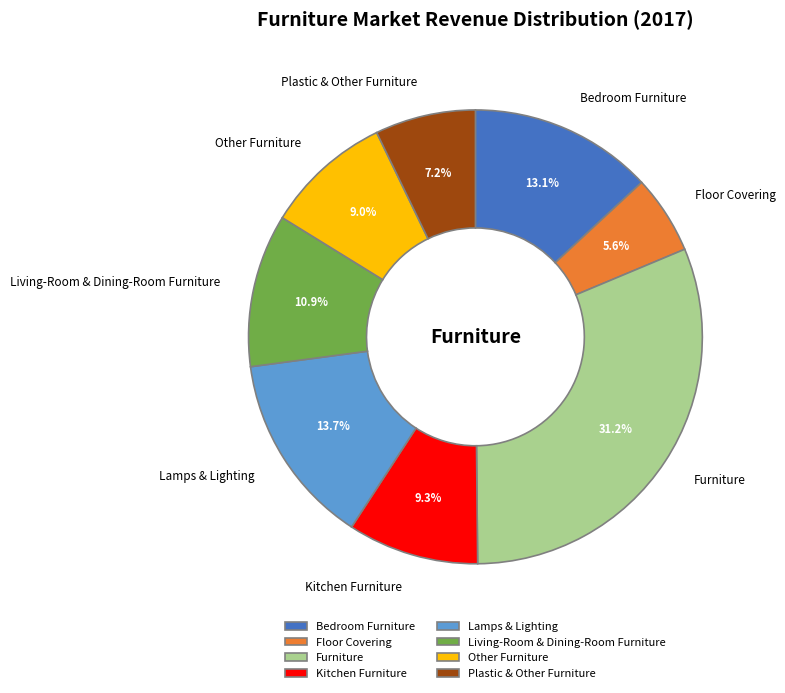

What percentage is NOT represented by Floor Covering?

94.4%